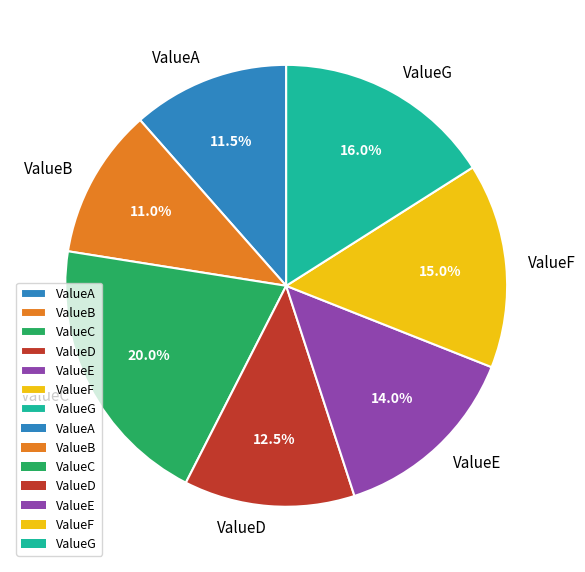

Between ValueD and ValueG, which is larger?

ValueG